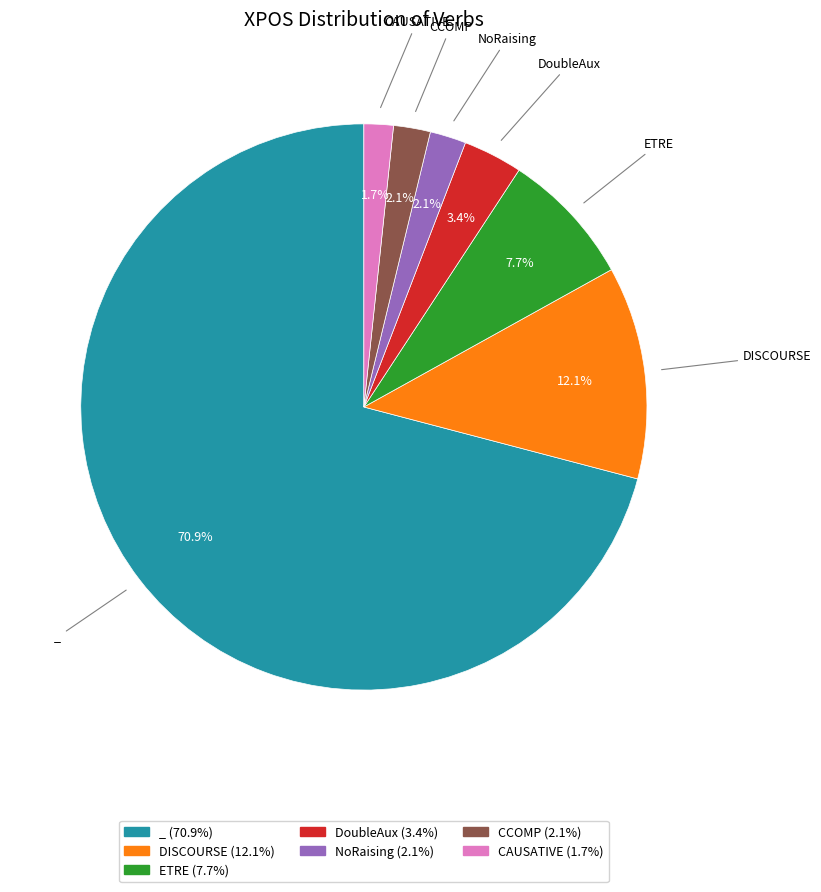

Does any single category account for the majority?

Yes